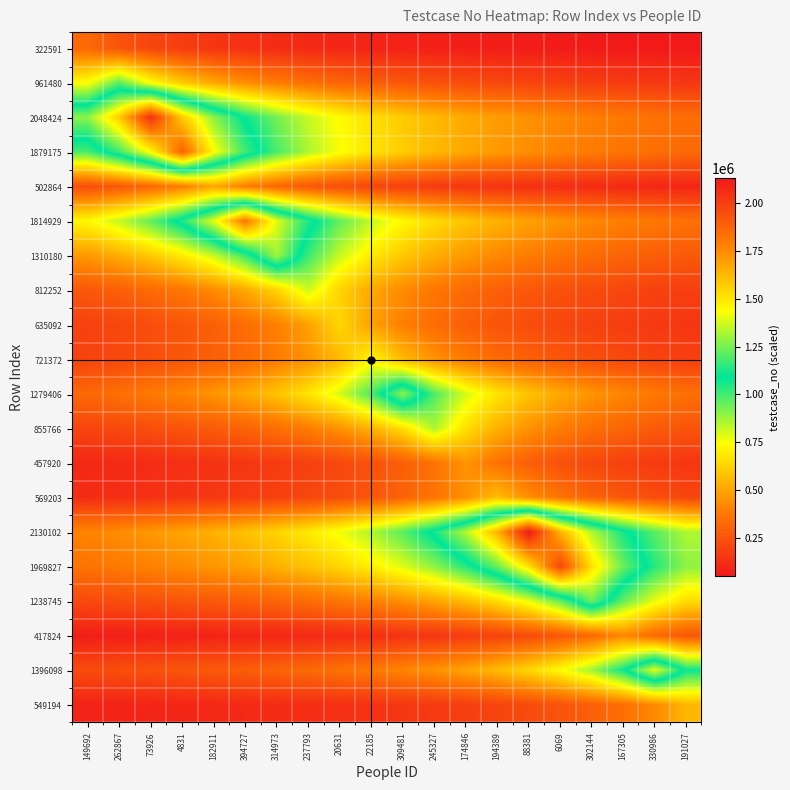

What is the maximum value shown in the chart?

2130103.0